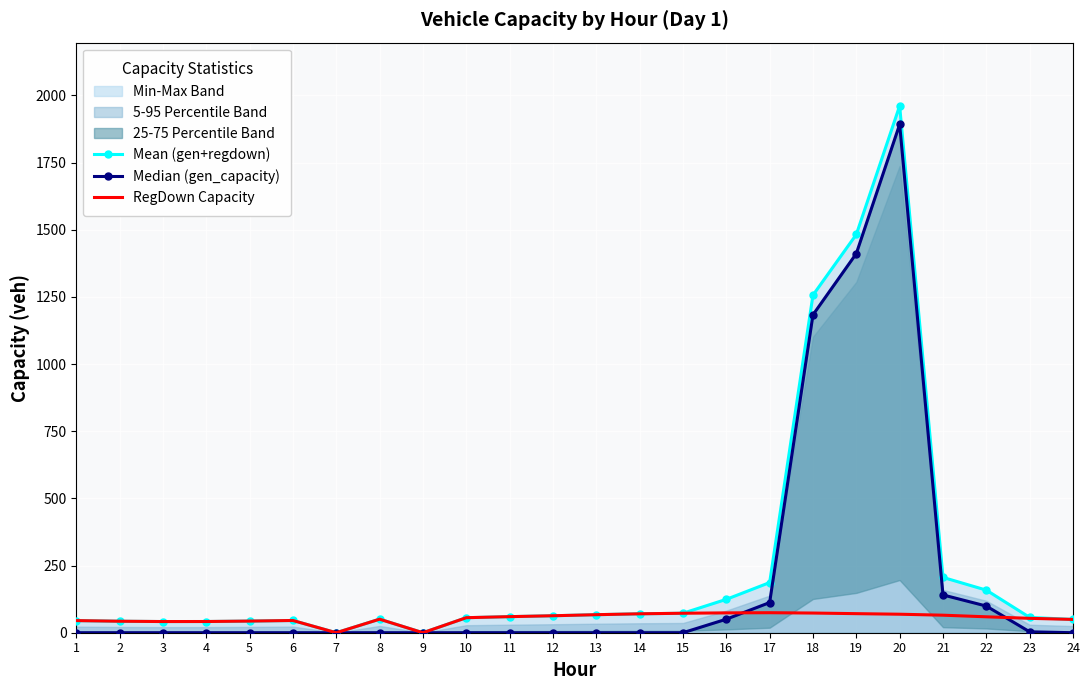

The value of Mean (gen+regdown) at 19 is 1482.5. True or false?

True